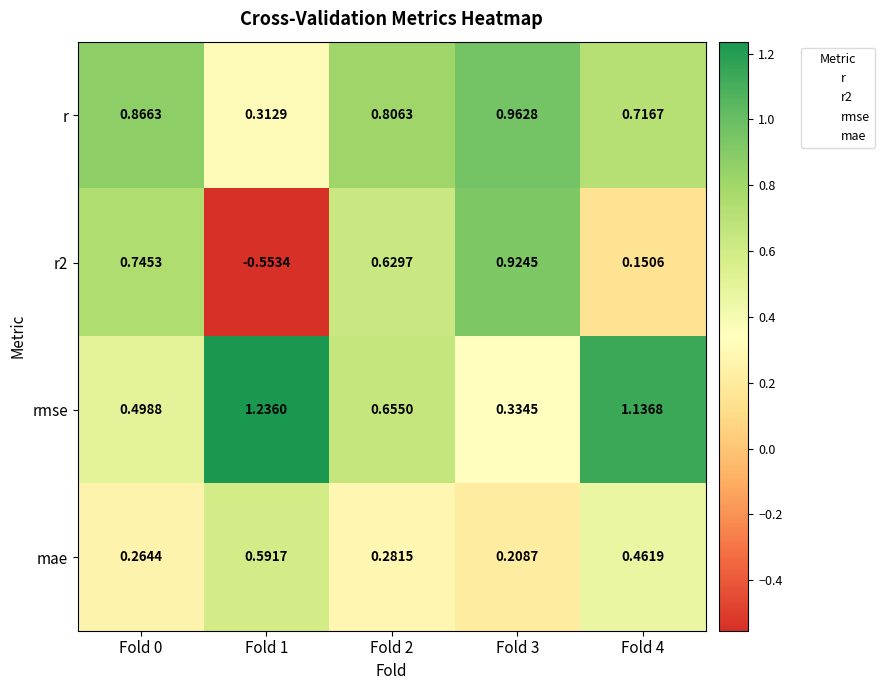

Is the value of r at Fold 3 greater than the value of r2 at Fold 0?

Yes